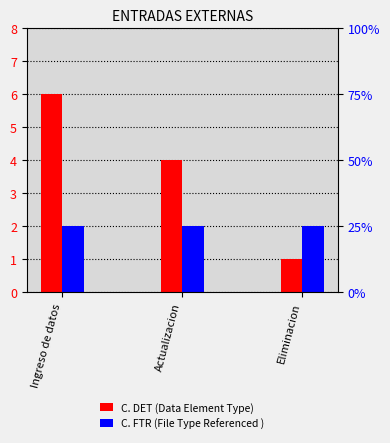

The C. DET (Data Element Type) series shows 4 at Actualizacion. True or false?

True